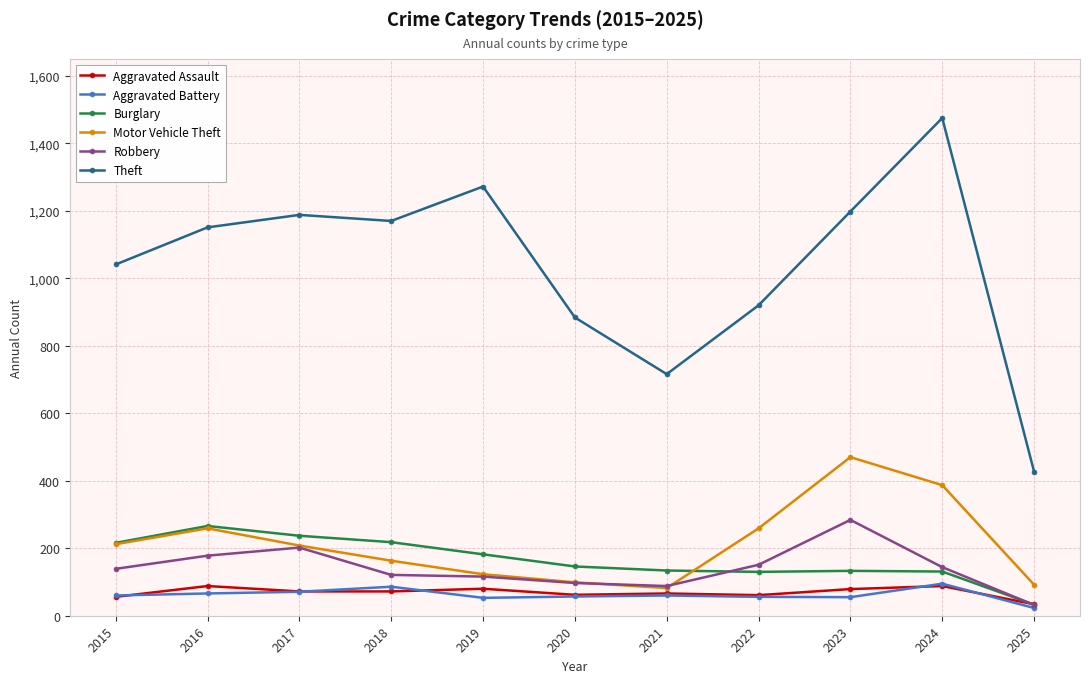

True or false: Aggravated Battery and Motor Vehicle Theft intersect in this chart.

False